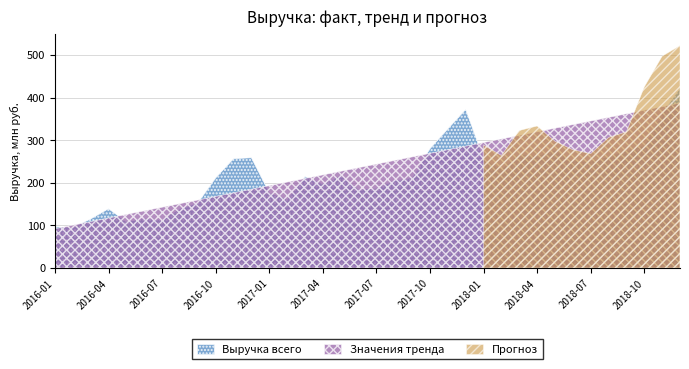

How many data points in Значения тренда are above 244073862?

18